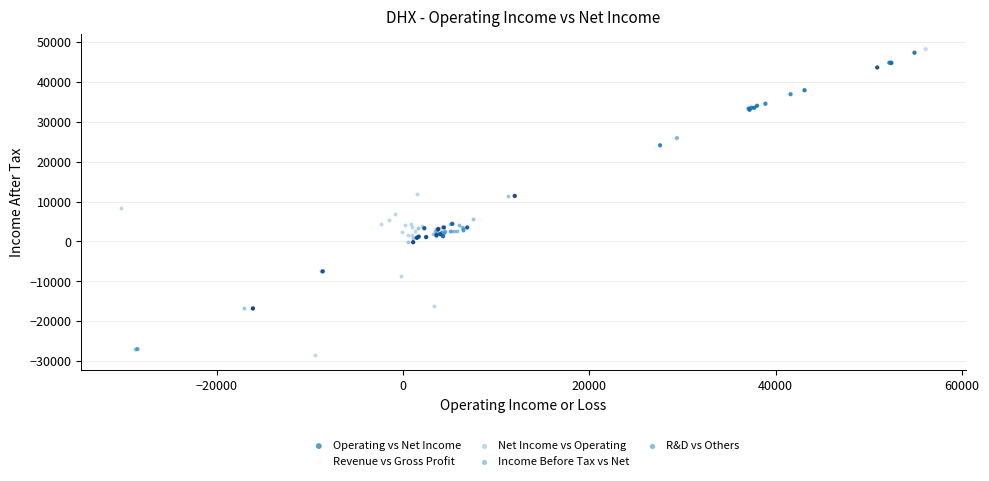

Which series contains the lowest Y value?

Net Income vs Operating